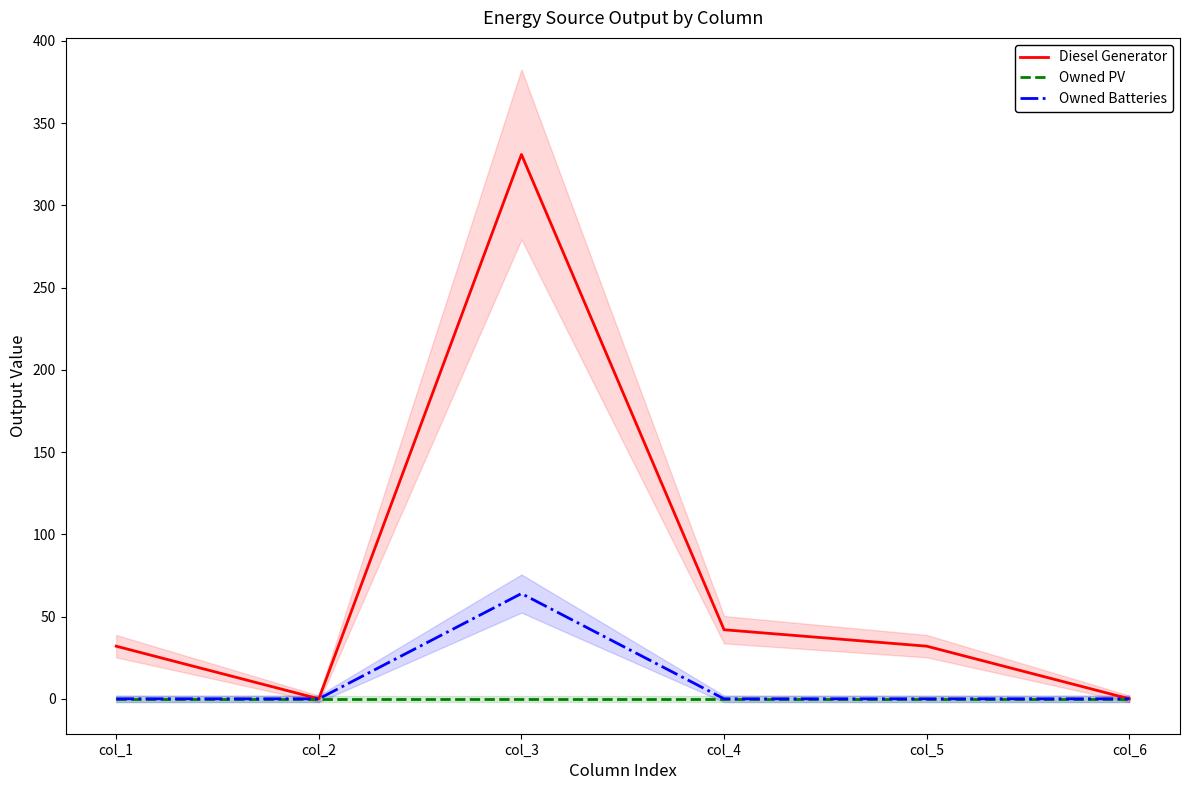

True or false: Owned PV and Diesel Generator intersect in this chart.

False